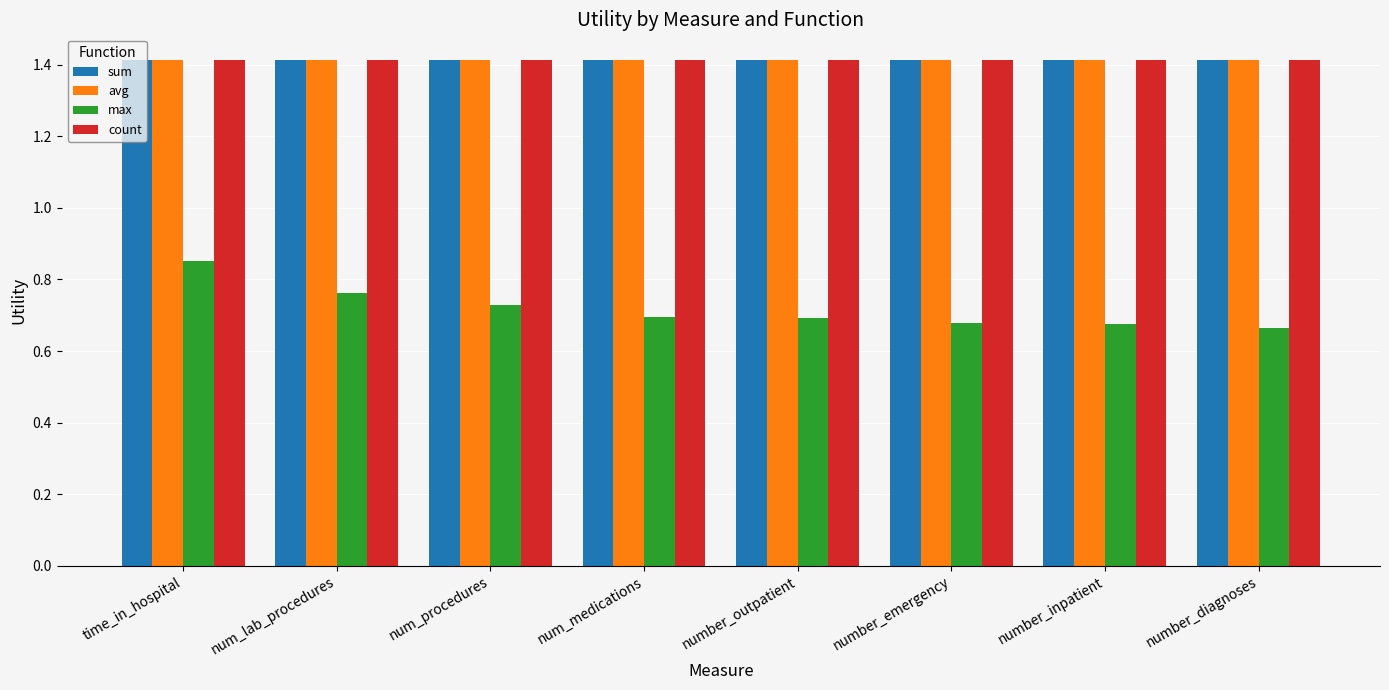

How many distinct data groups are displayed?

4